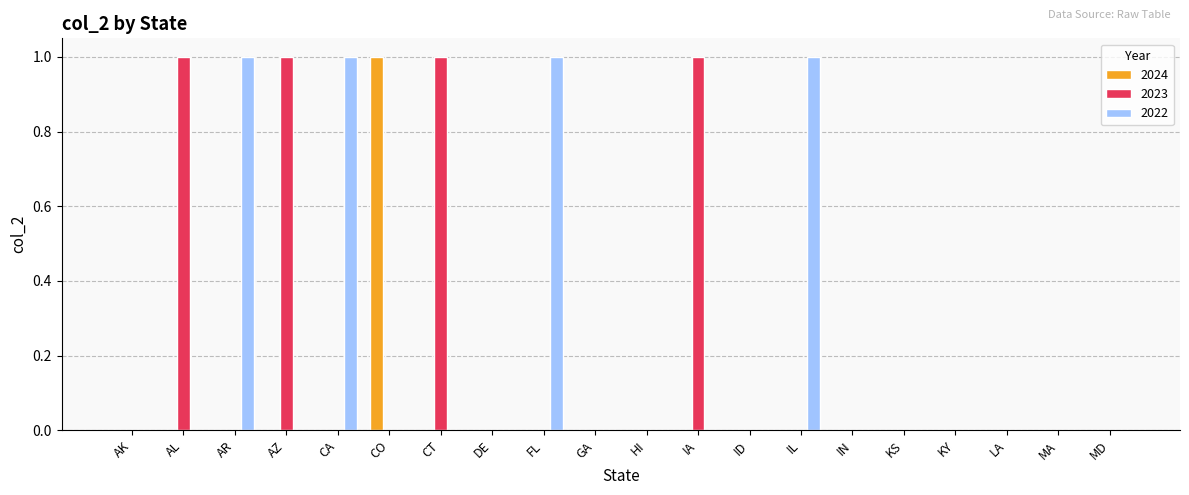

What is the greatest value displayed?

1